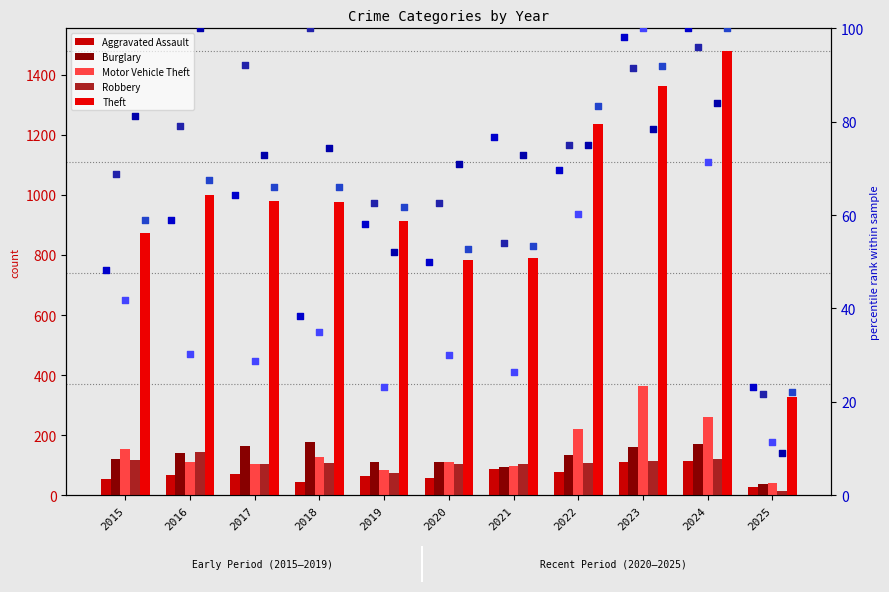

Is the value of Burglary at 2021 greater than the value of Robbery at 2023?

Yes